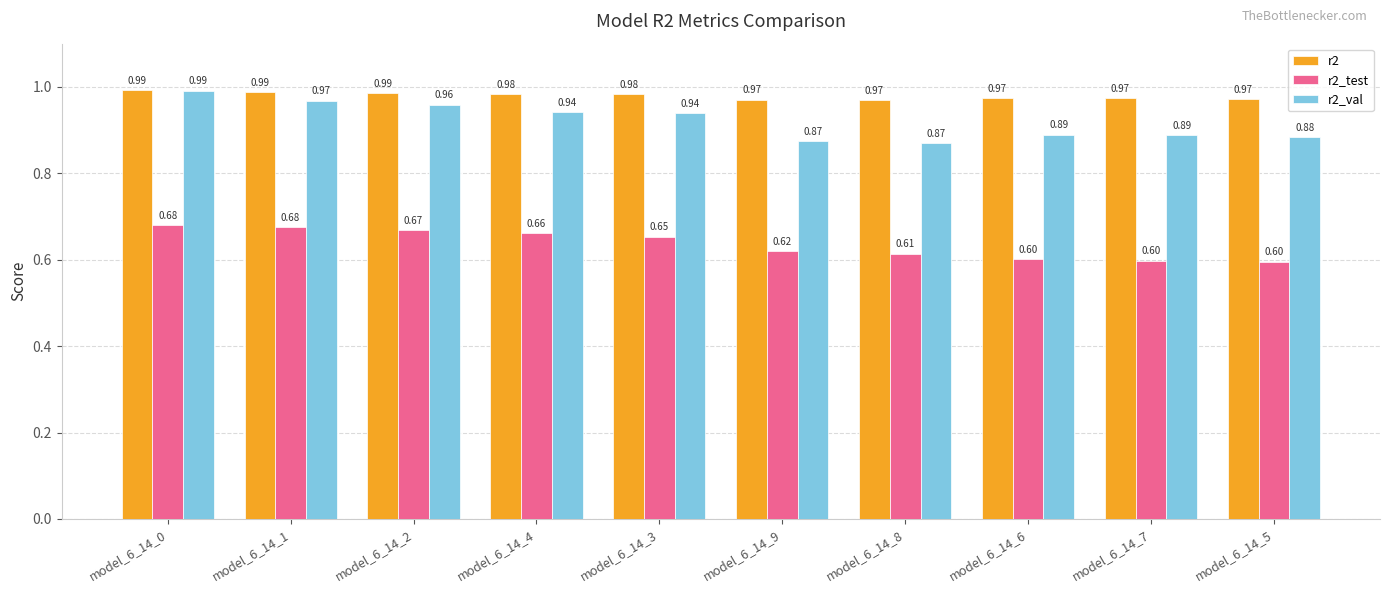

What is the total value across all series at model_6_14_8?

2.5